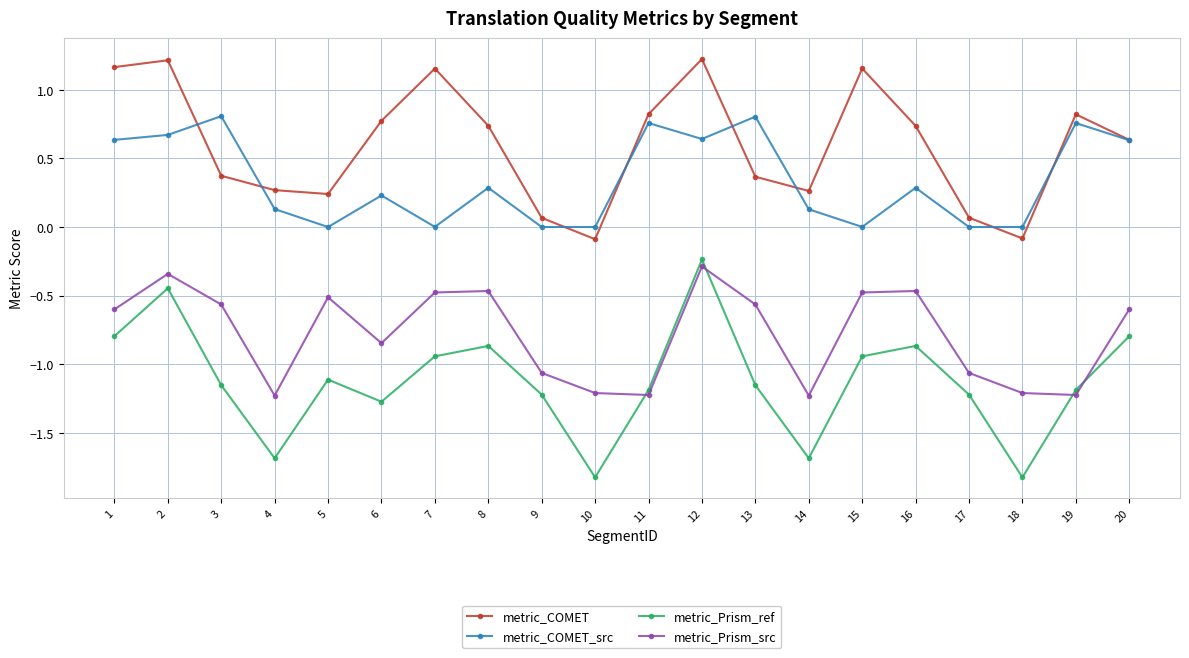

At how many categories does at least one series exceed -1?

20